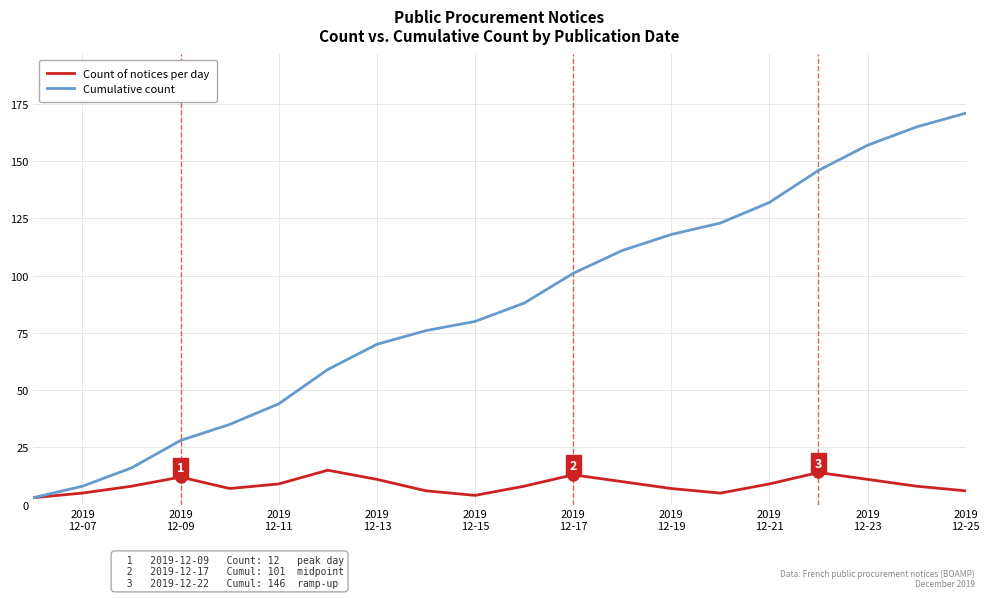

How many lines are shown in the chart?

2